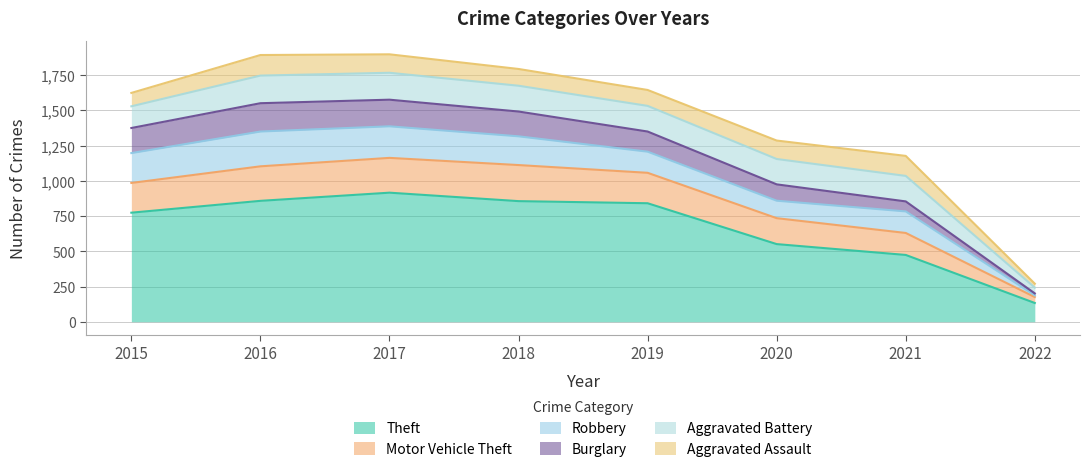

What is the difference between the second highest and second lowest values in the Robbery series?

100